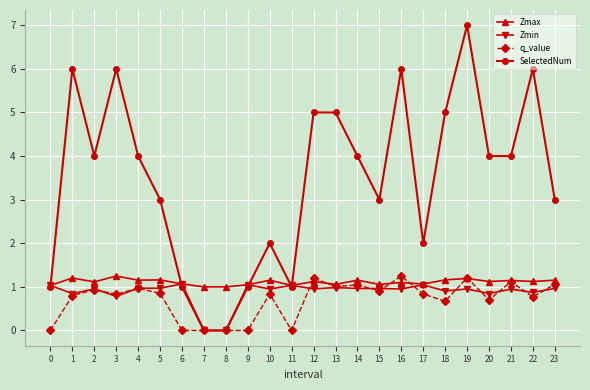

Is this an area chart (filled region under the line)?

No